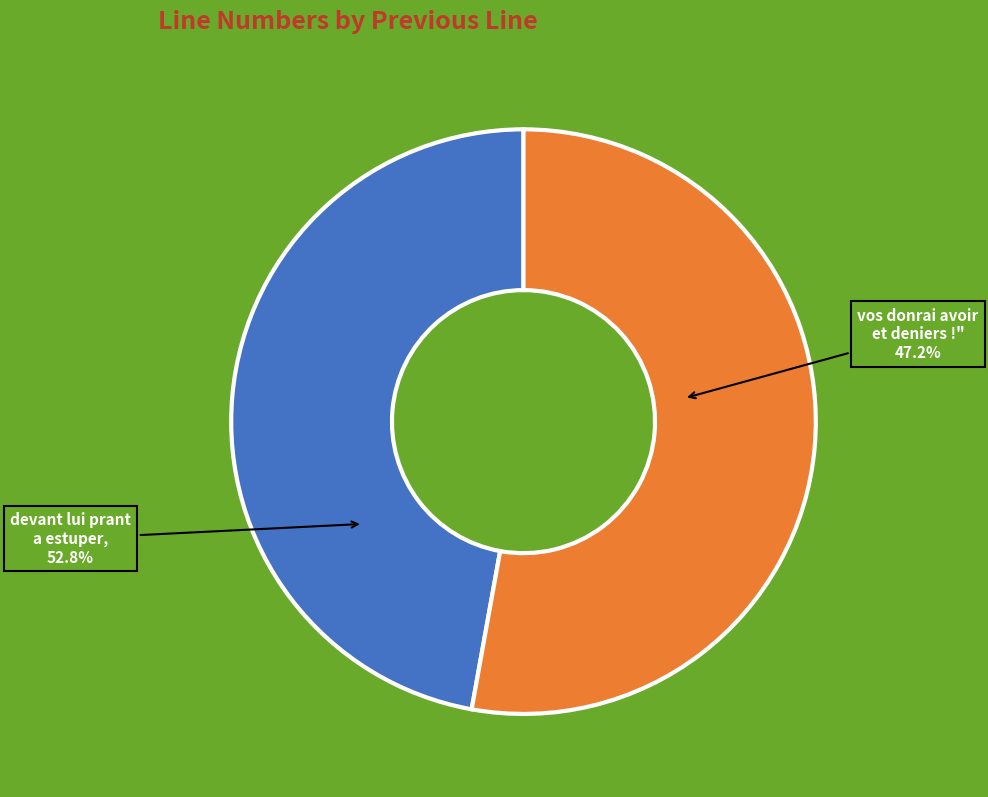

To the nearest percent, what is the average slice percentage?

50%